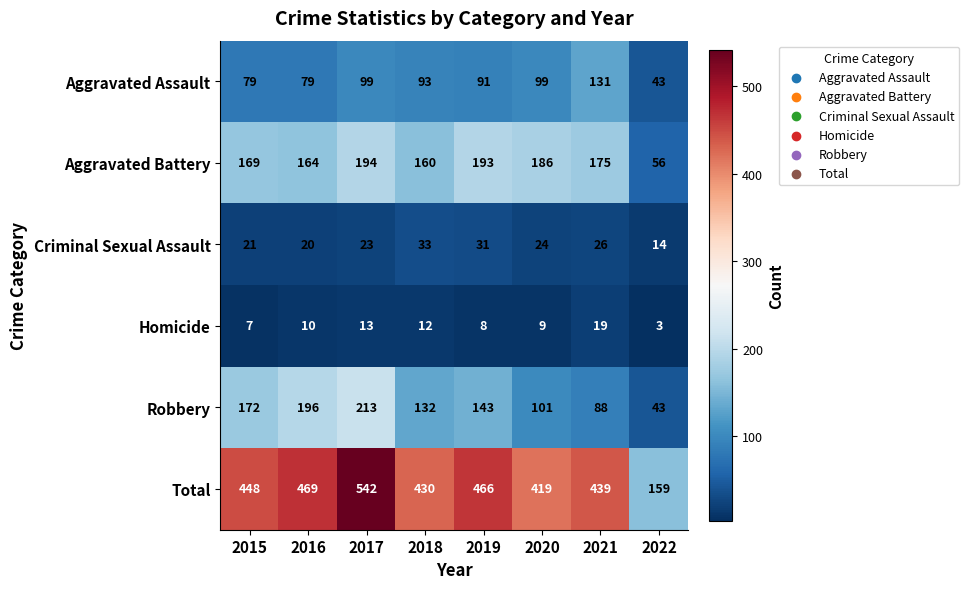

What is the minimum value for Homicide?

3